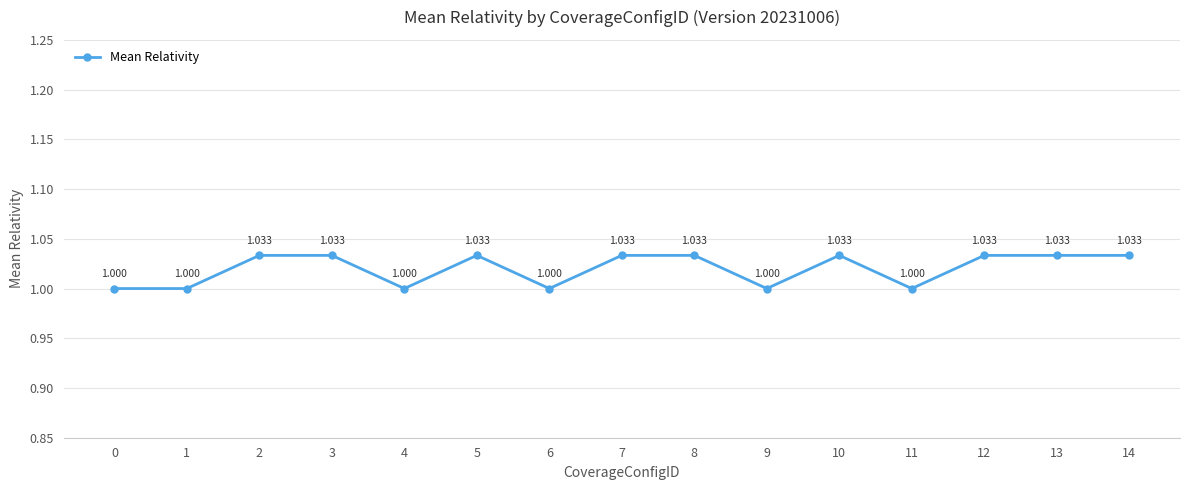

The value at 7 is 1.0. True or false?

True